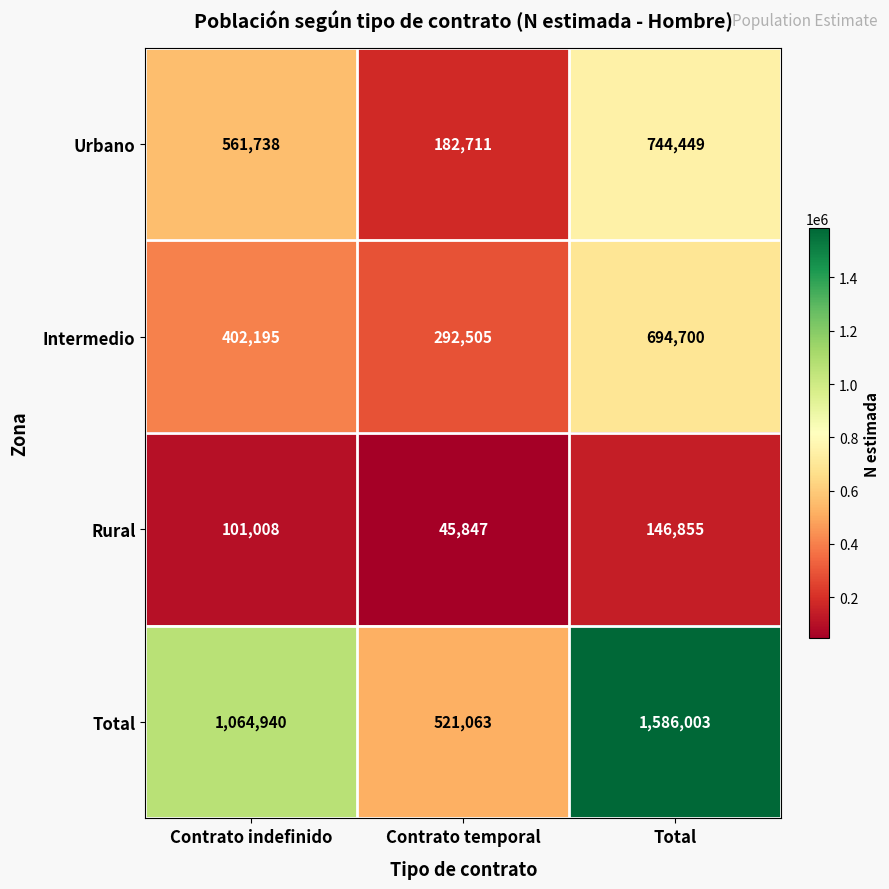

Between Contrato temporal and Total, which series saw the biggest shift?

Total